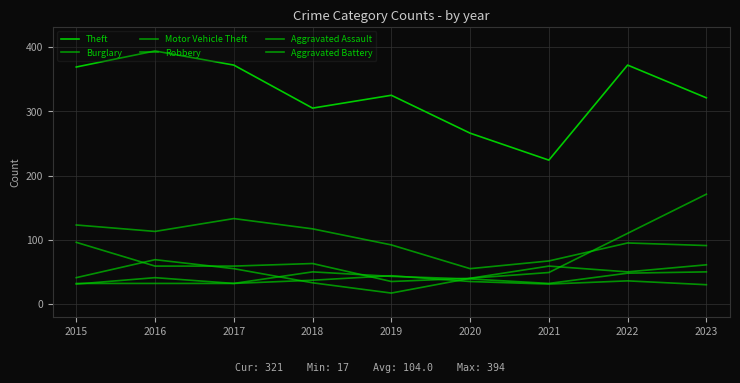

Does the chart display data point markers on the line(s)?

No